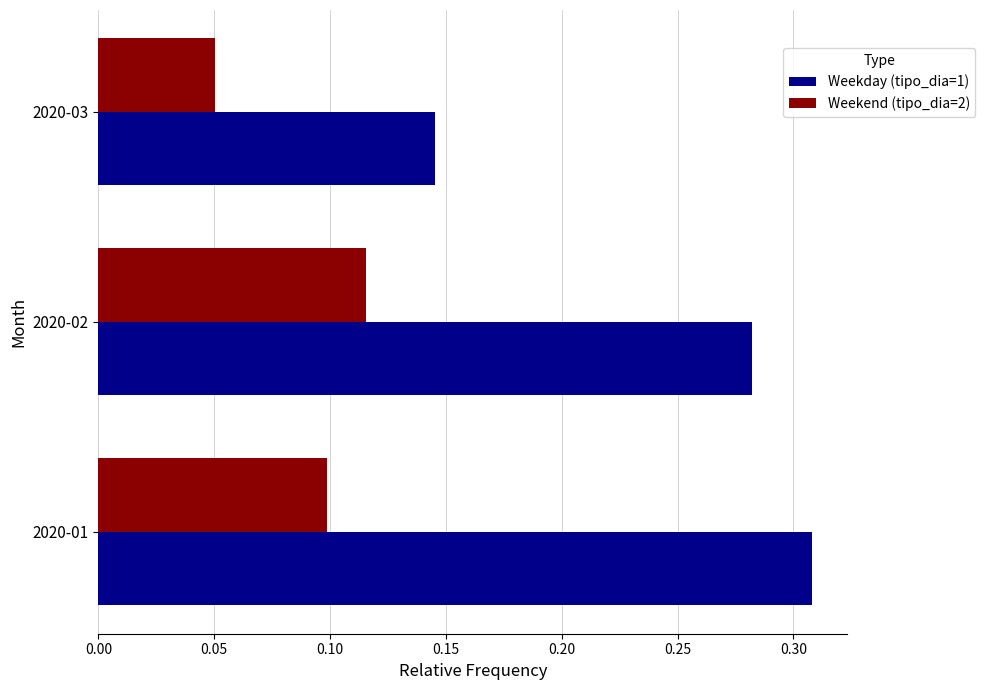

List the labels in order of Weekday (tipo_dia=1) value, smallest first.

2020-03, 2020-02, 2020-01